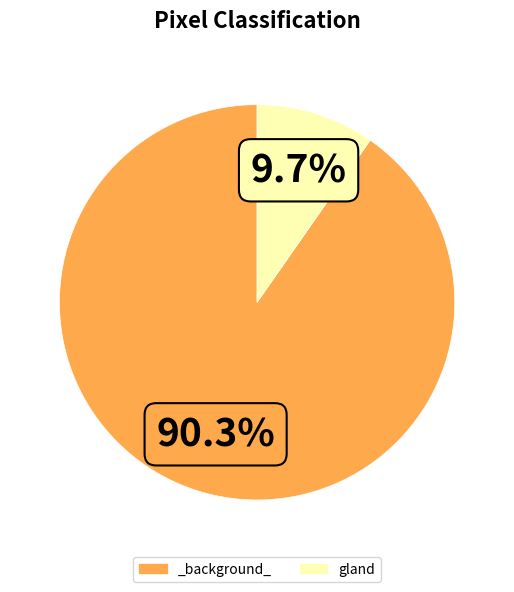

What percentage is NOT represented by _background_?

9.7%